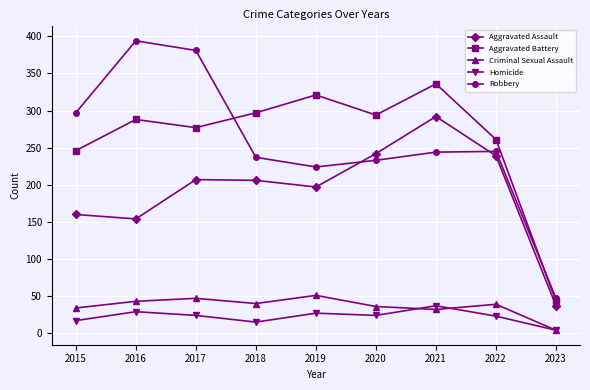

True or false: Aggravated Assault and Aggravated Battery cross at least once.

False